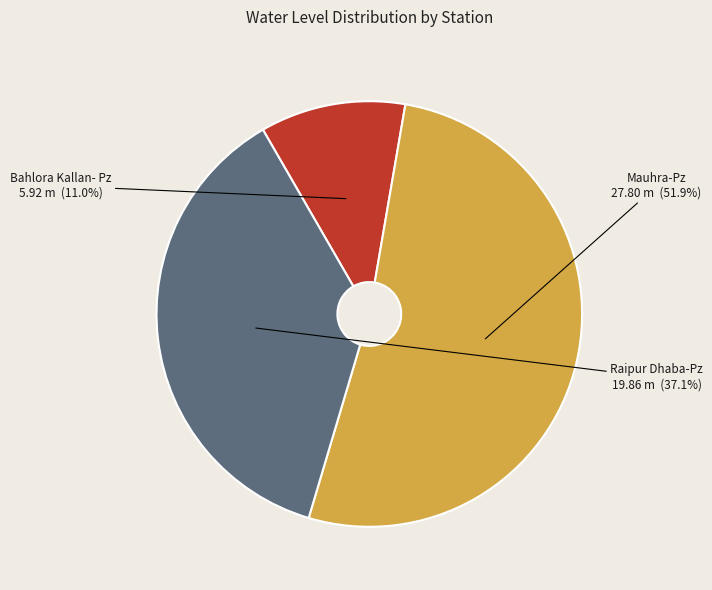

To the nearest percent, what is the average slice percentage?

33%